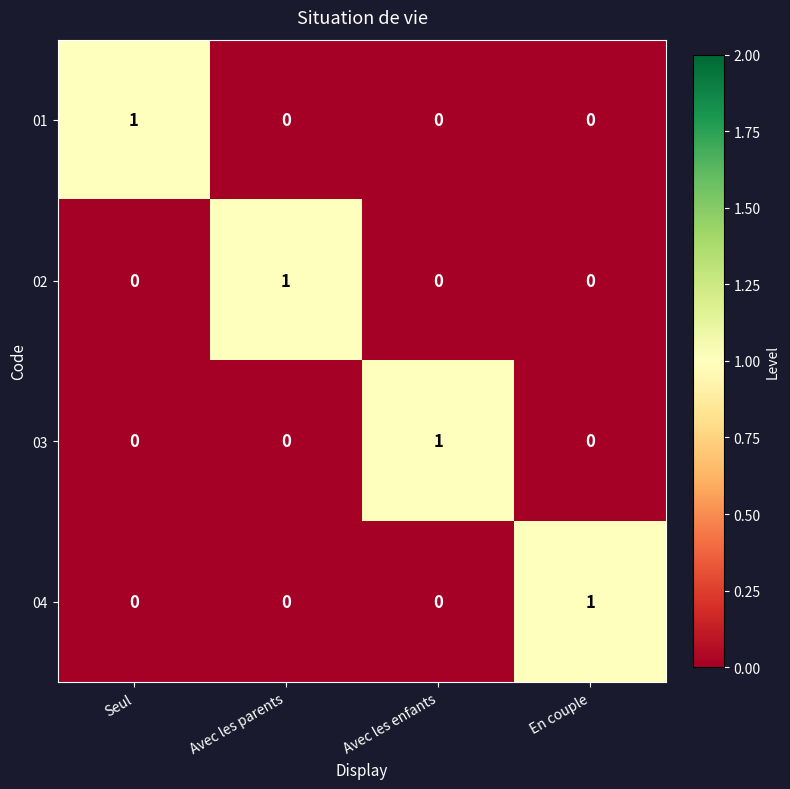

How many 02 values are between 0 and 1?

4